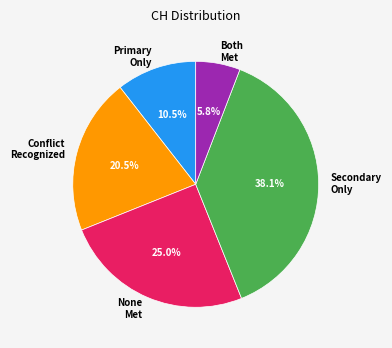

Count the number of slices in the pie.

5